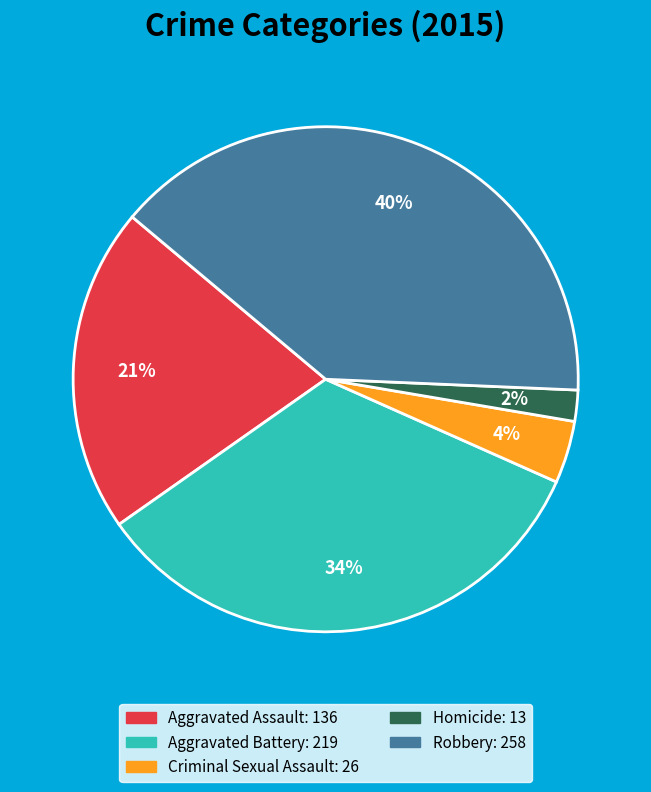

To the nearest percent, what is the difference between the Aggravated Battery and Homicide slice percentages?

32%